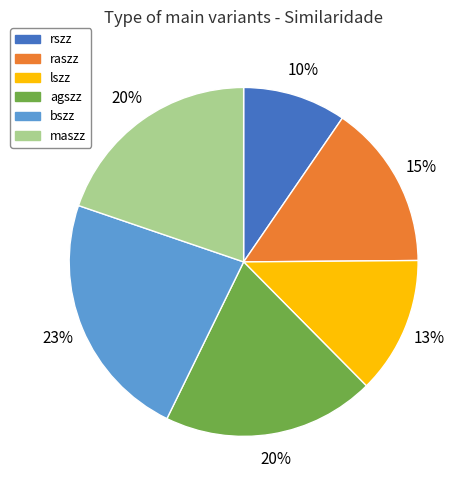

Is it true that bszz is 23% of the pie?

True